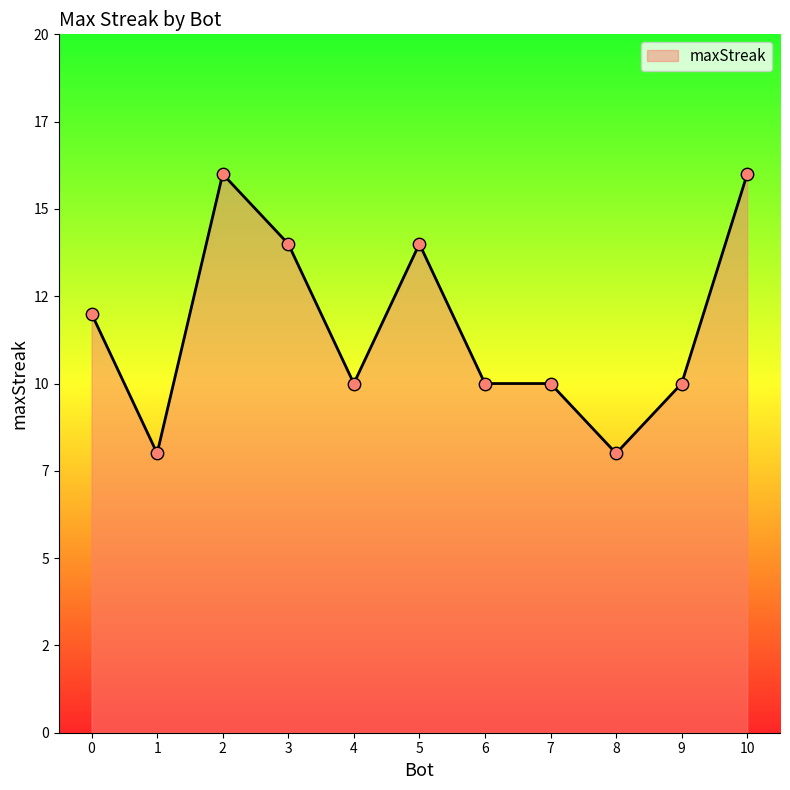

What is the ratio of the value at 6 to the value at 7?

1.0